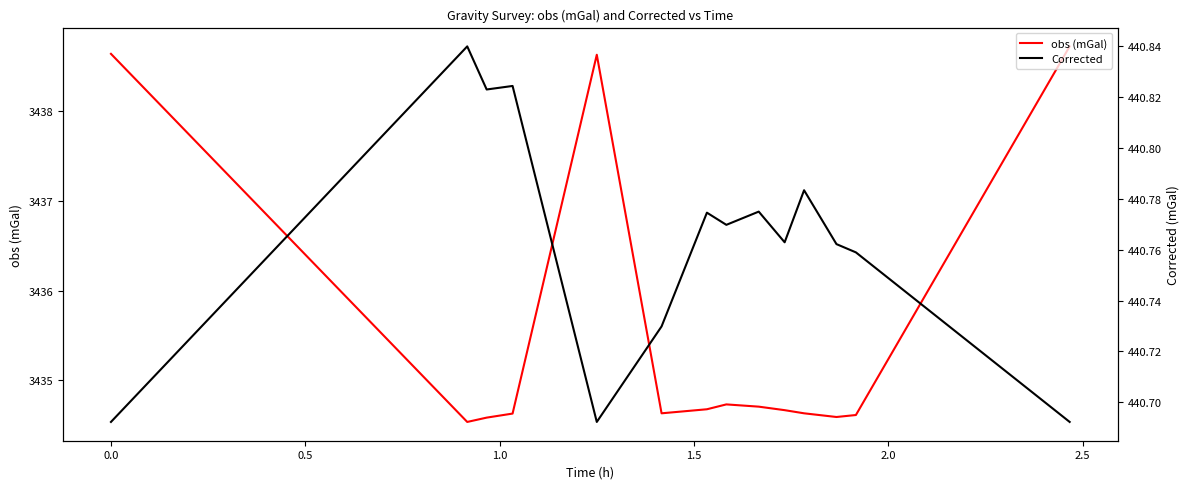

What is the lowest value of the obs (mGal) series?

3434.5